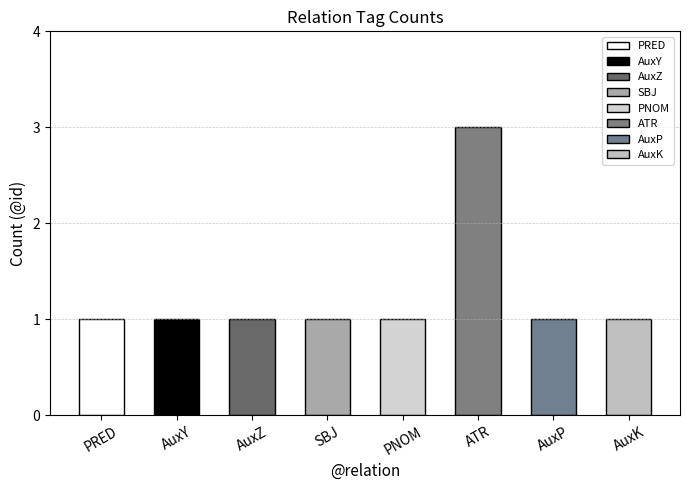

What is the sum of the values at AuxK and PRED?

2